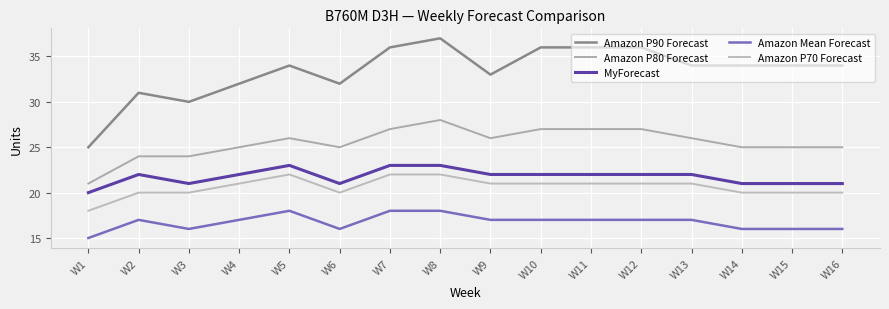

What is the smallest value displayed?

15